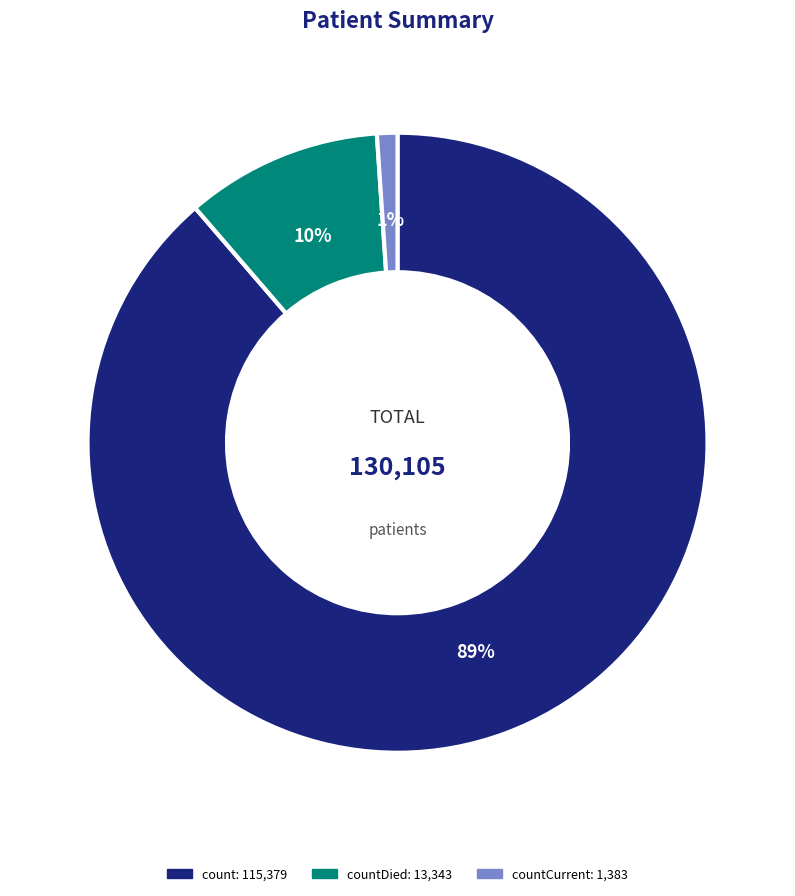

Which has a higher value, count or countCurrent?

count